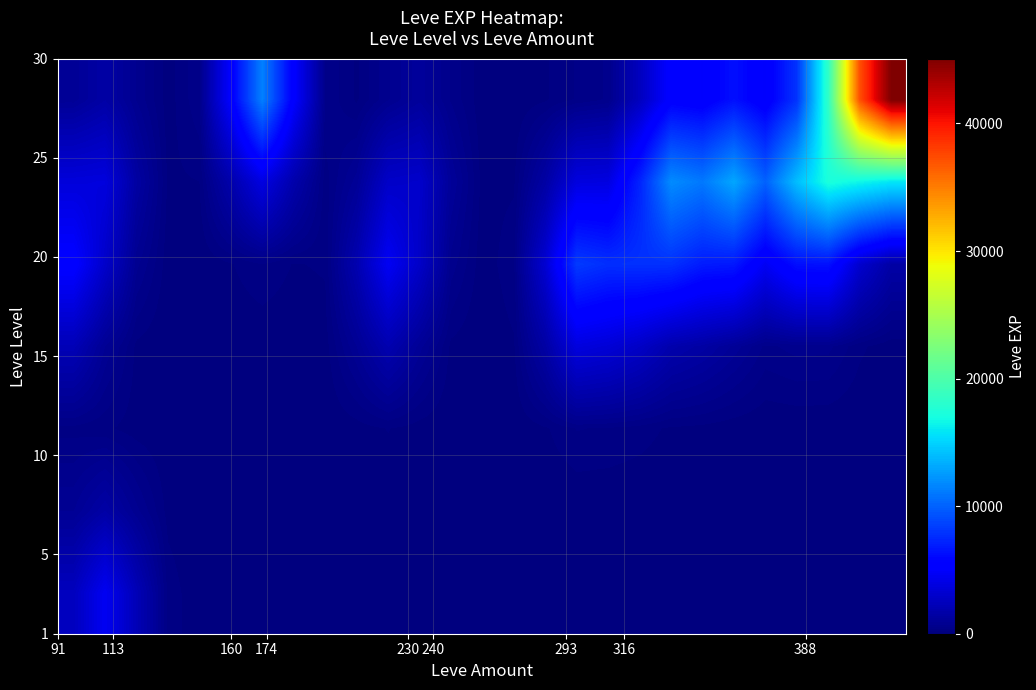

At how many categories does at least one series exceed 43078?

1